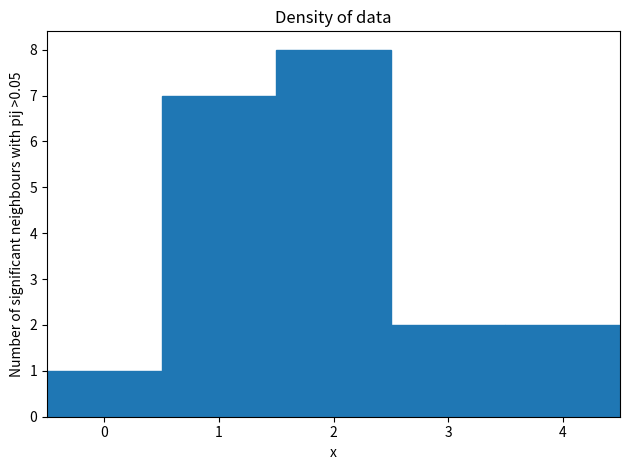

Reading left to right, list every bar in this chart as the range it spans on the x-axis followed by its height. The values are not printed on the chart, so give them approximately, as read against the axis.

-0.5 to 0.5: 1
0.5 to 1.5: 7
1.5 to 2.5: 8
2.5 to 3.5: 2
3.5 to 4.5: 2